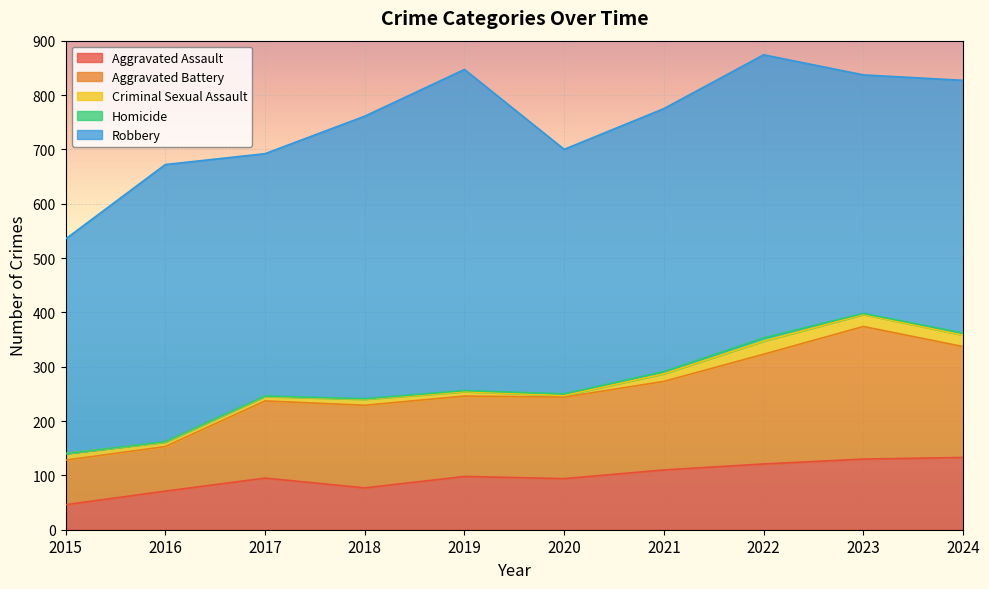

At which label is Aggravated Assault closest to 89?

2020